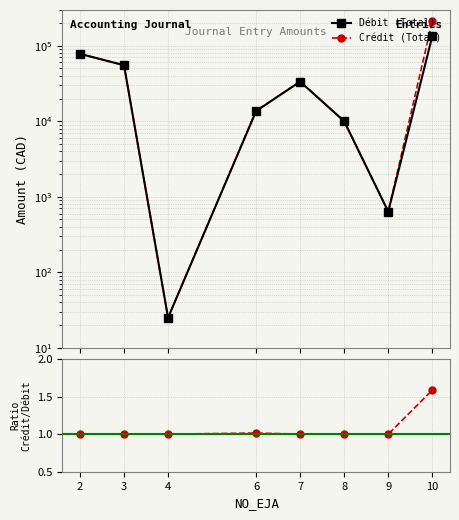

What is the sum of all Crédit (Total) values?

402701.7